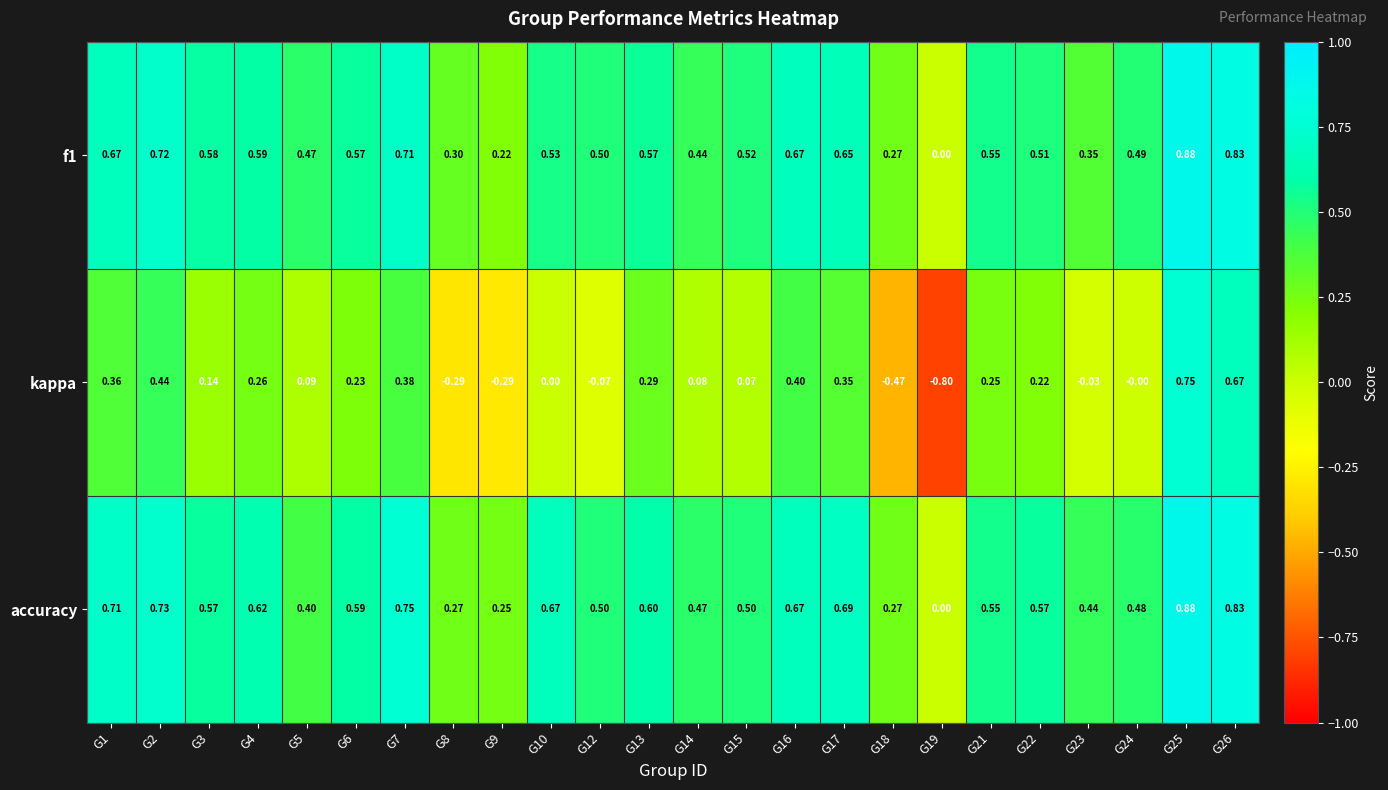

Which series has the largest range (max minus min)?

kappa